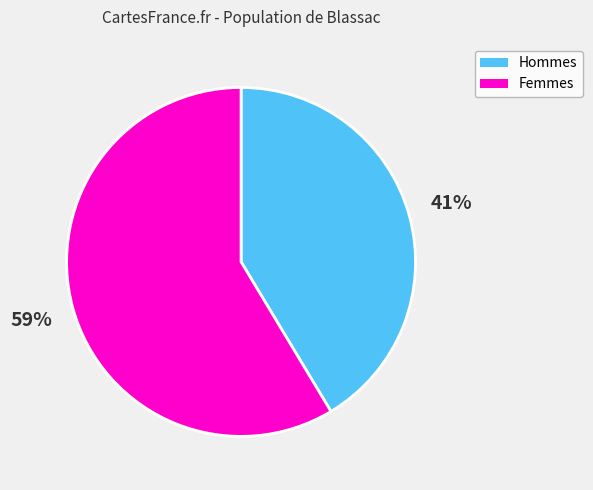

To the nearest percent, what is the combined percentage of Femmes and Hommes?

100%